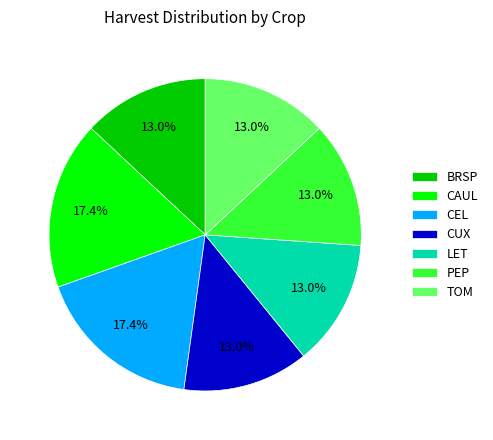

How many slices are in this pie chart?

7